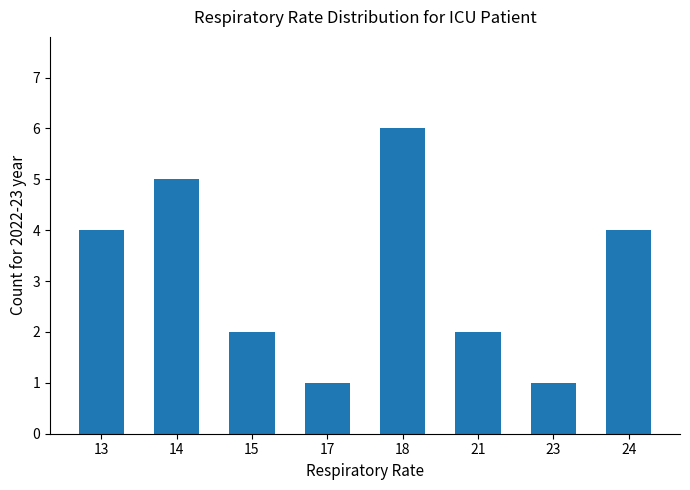

What is the sum of all values?

25